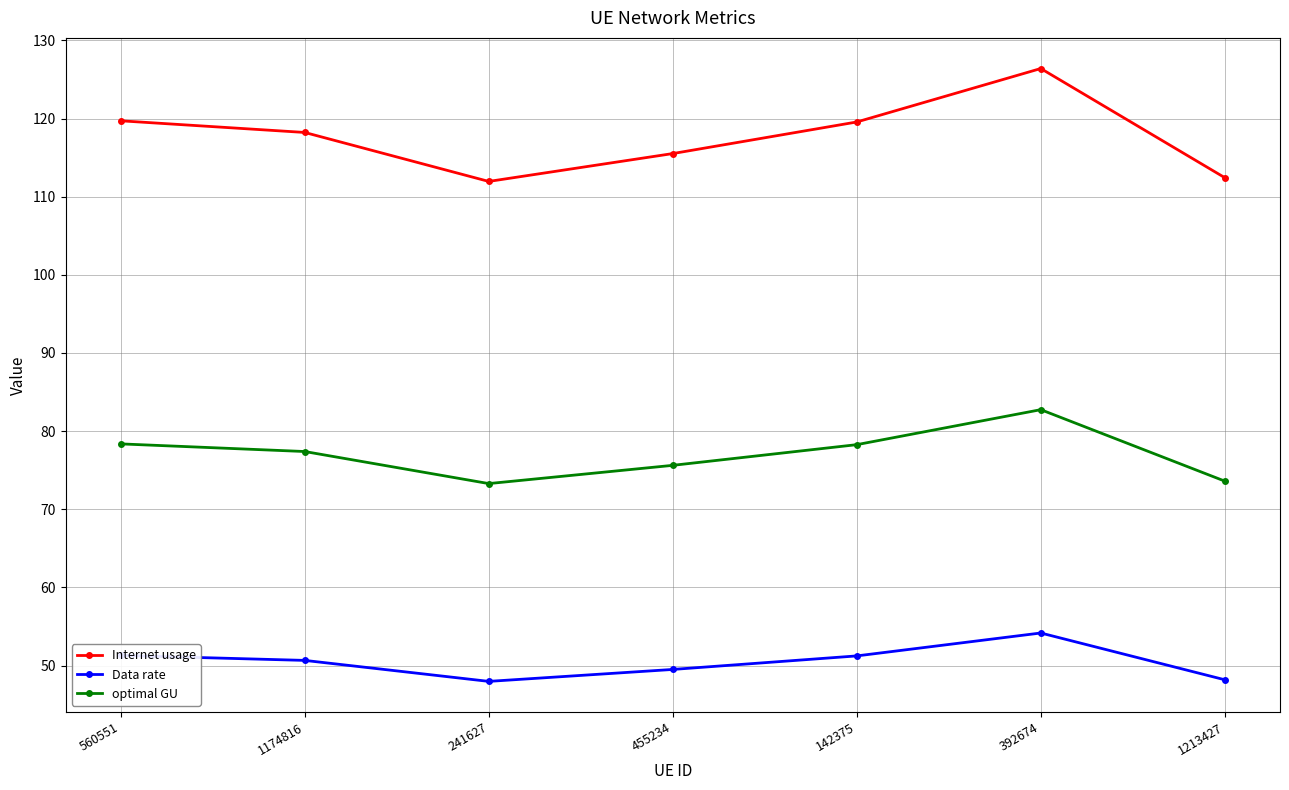

Where does the Internet usage series first go above 118?

560551